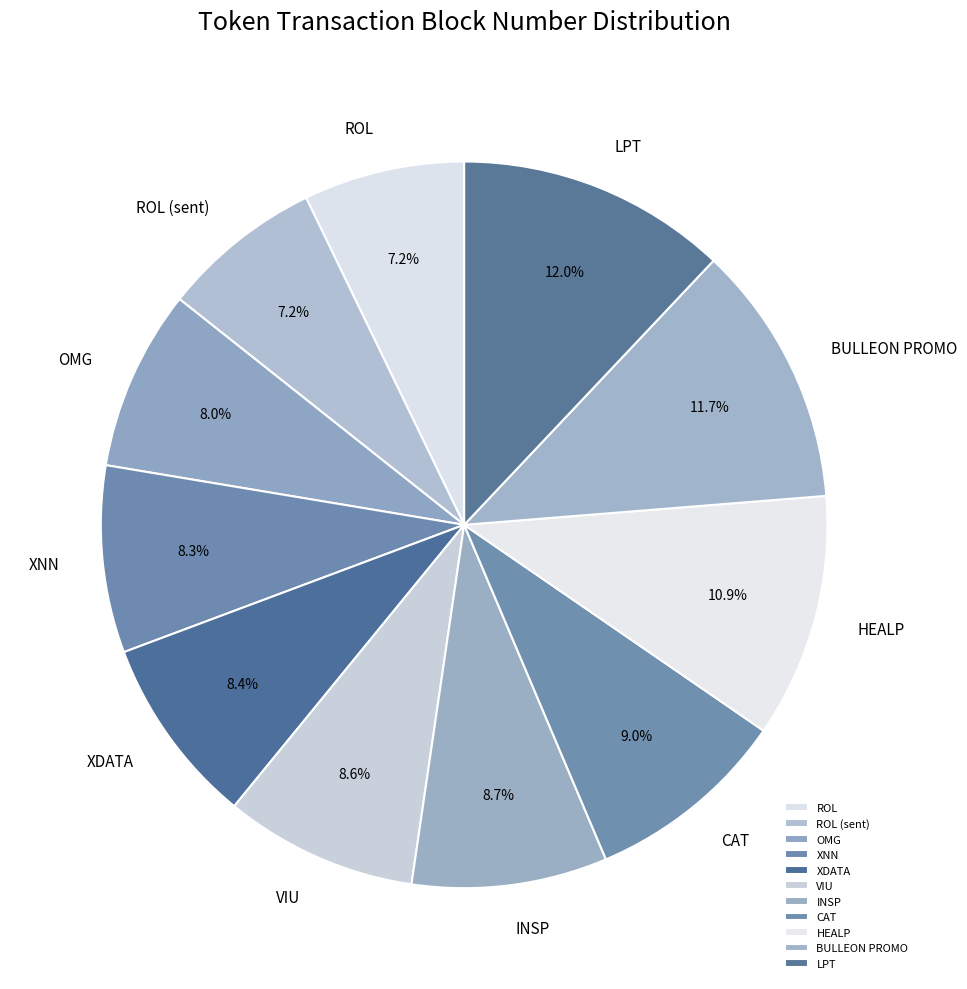

Count the number of slices in the pie.

11